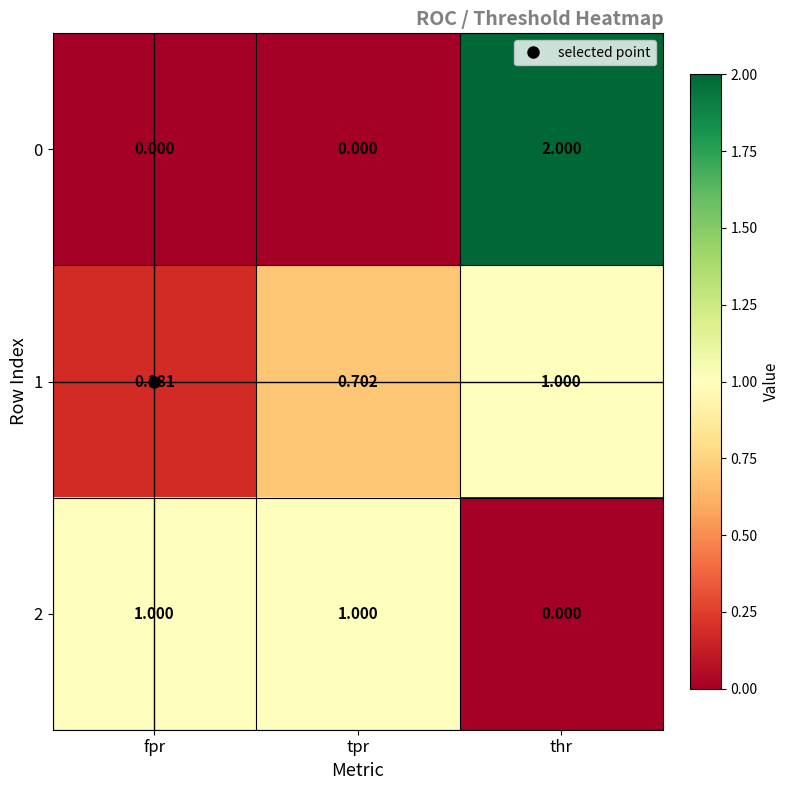

Rank the categories by 1 value from highest to lowest.

thr, tpr, fpr